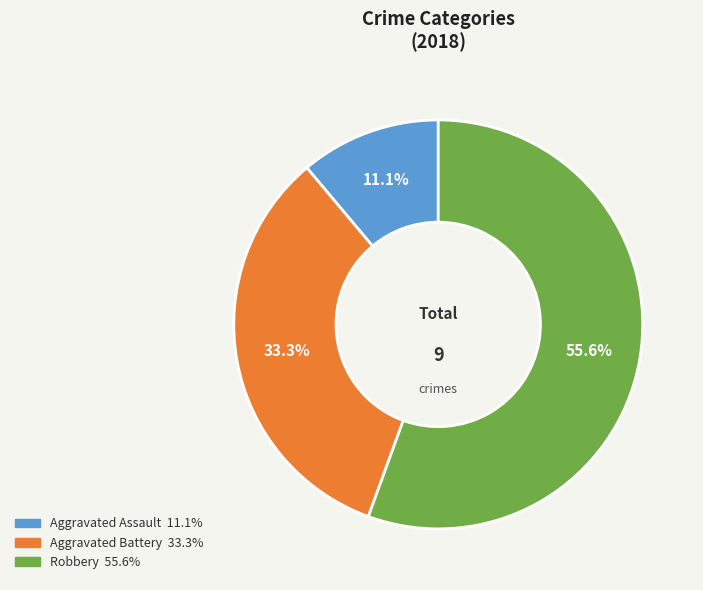

Is there a majority slice in this chart?

Yes